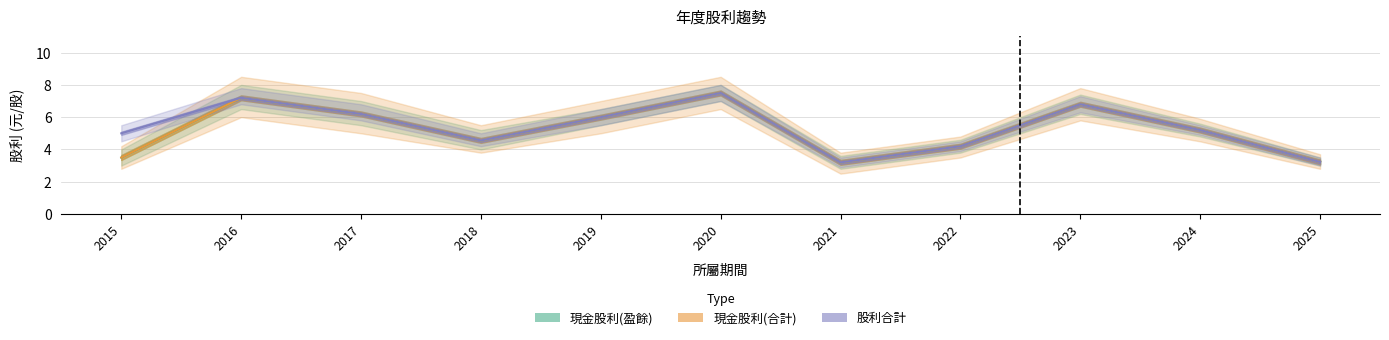

Between 2021 and 2018, which is larger?

2018